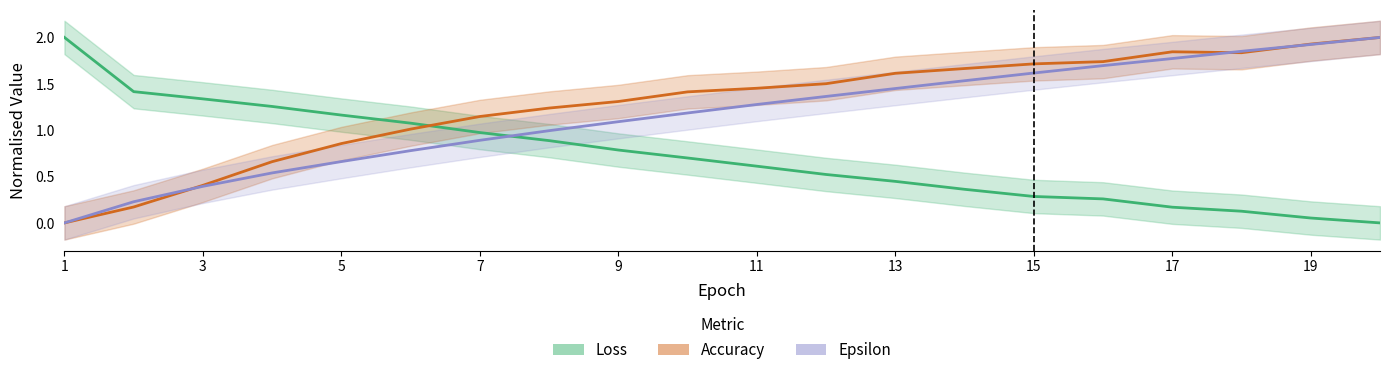

Which series has the largest total across all categories?

Accuracy